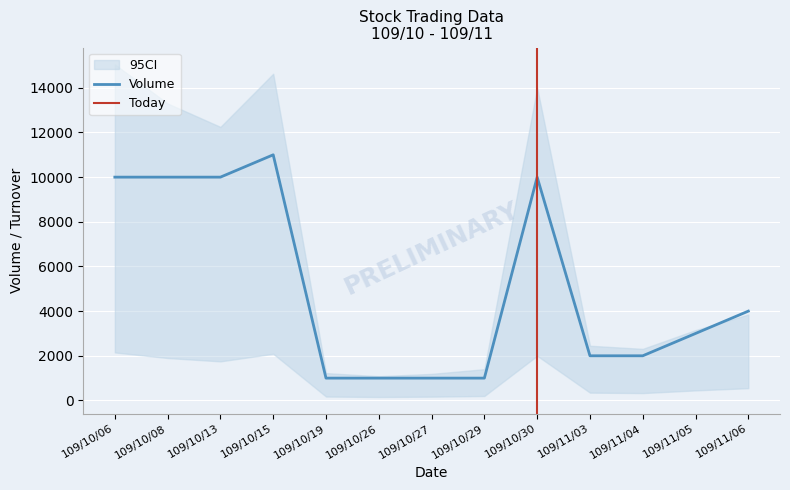

Is this an area chart (filled region under the line)?

No